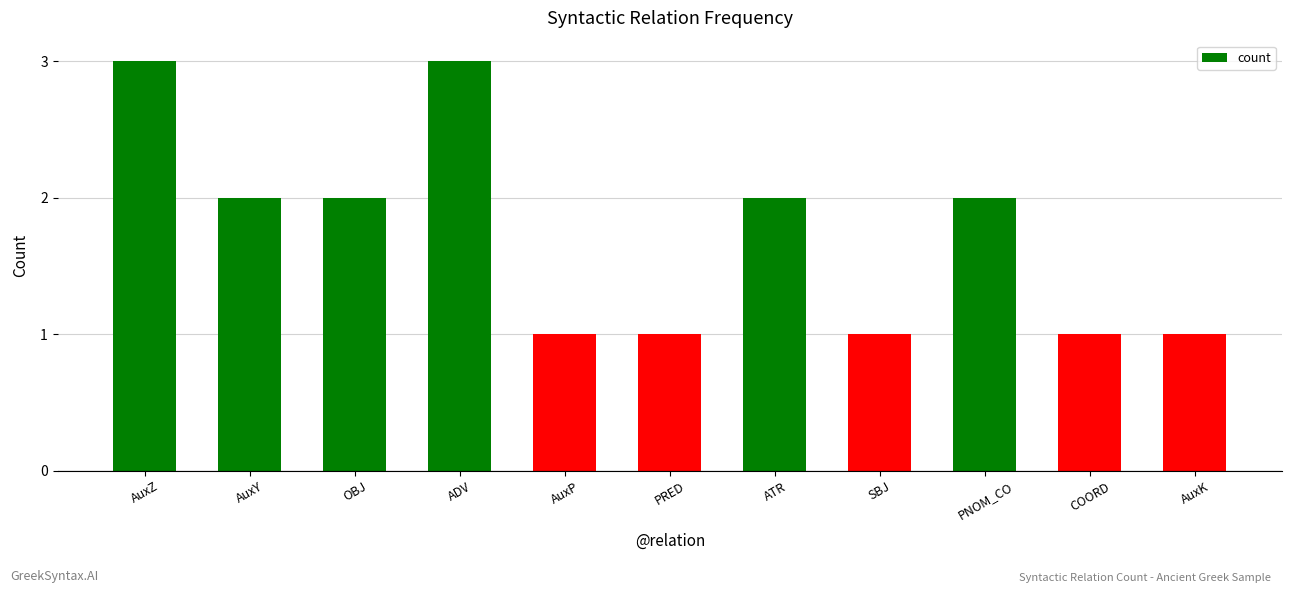

Does the chart contain any negative values?

No